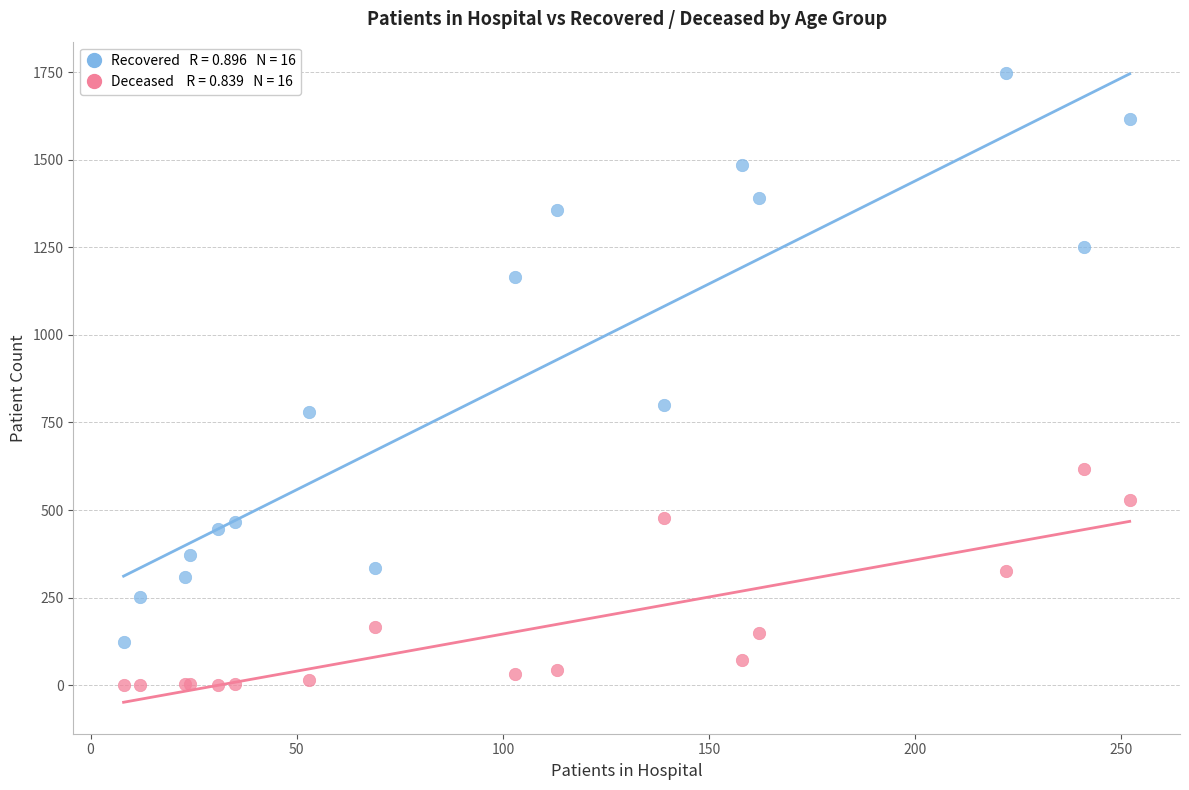

Across all series, what Y value is closest to 873?

800